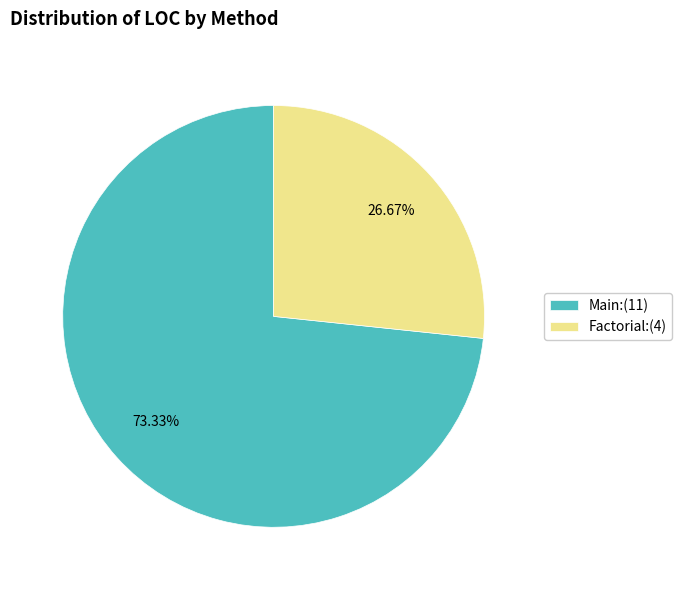

Does any single category account for the majority?

Yes